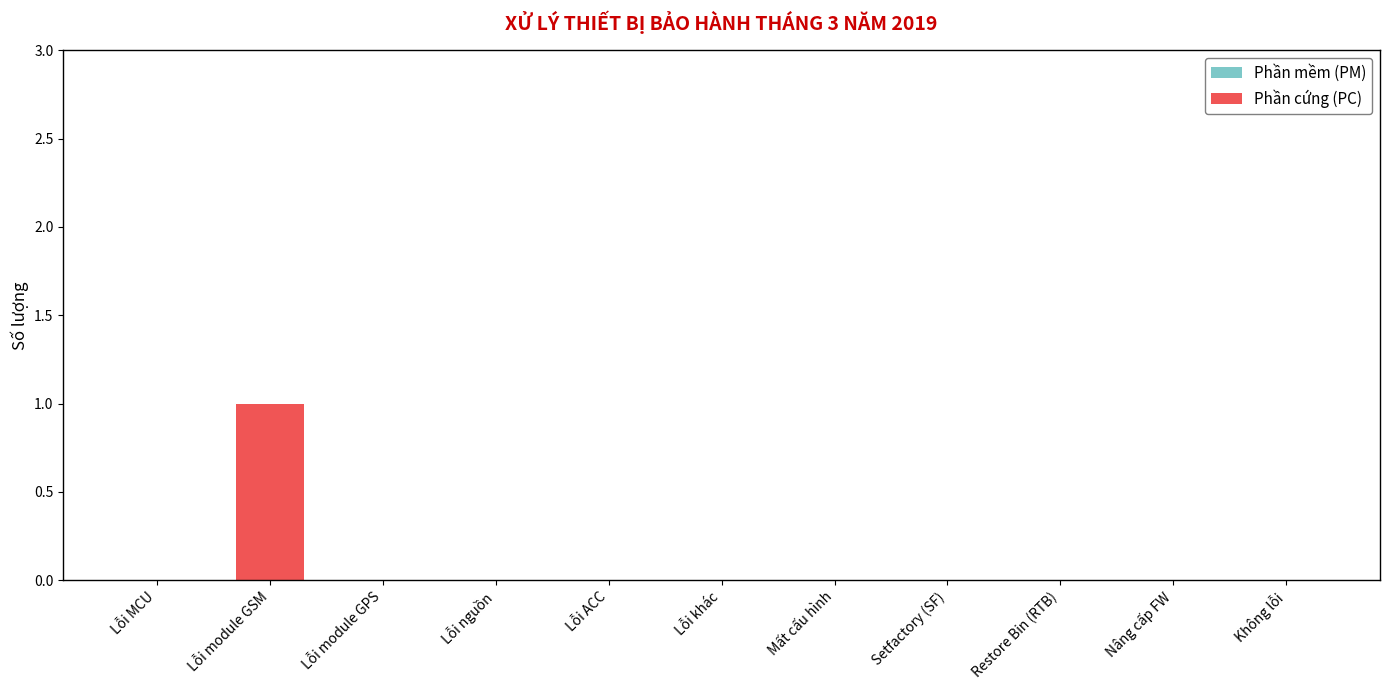

Between Lỗi module GSM and Lỗi ACC, which is larger?

Lỗi module GSM